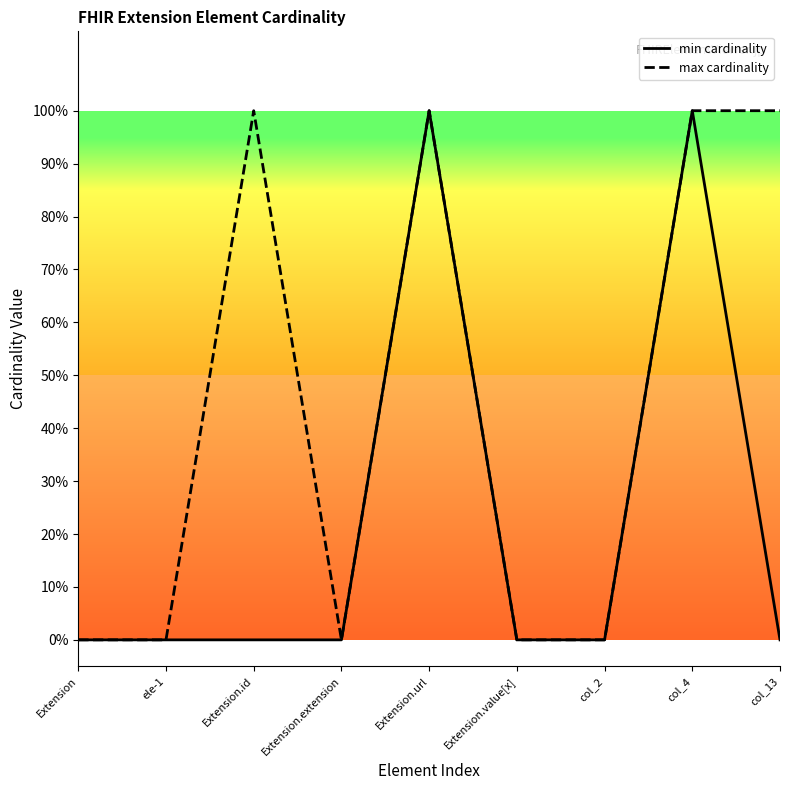

Rank the series by their maximum value, from lowest to highest.

min cardinality, max cardinality